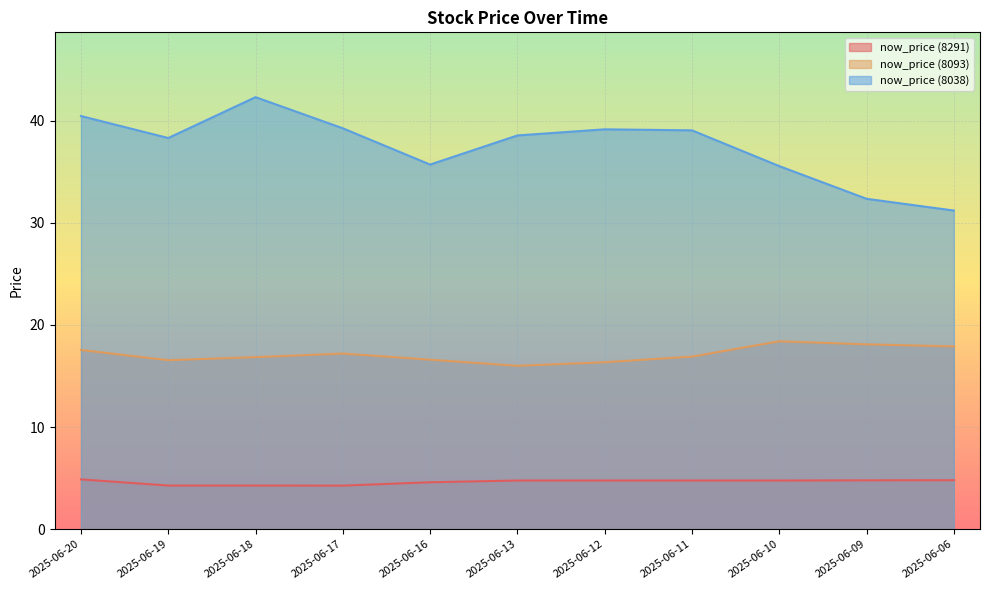

List the labels in order of now_price (8038) value, smallest first.

2025-06-06, 2025-06-09, 2025-06-10, 2025-06-16, 2025-06-19, 2025-06-13, 2025-06-11, 2025-06-12, 2025-06-17, 2025-06-20, 2025-06-18